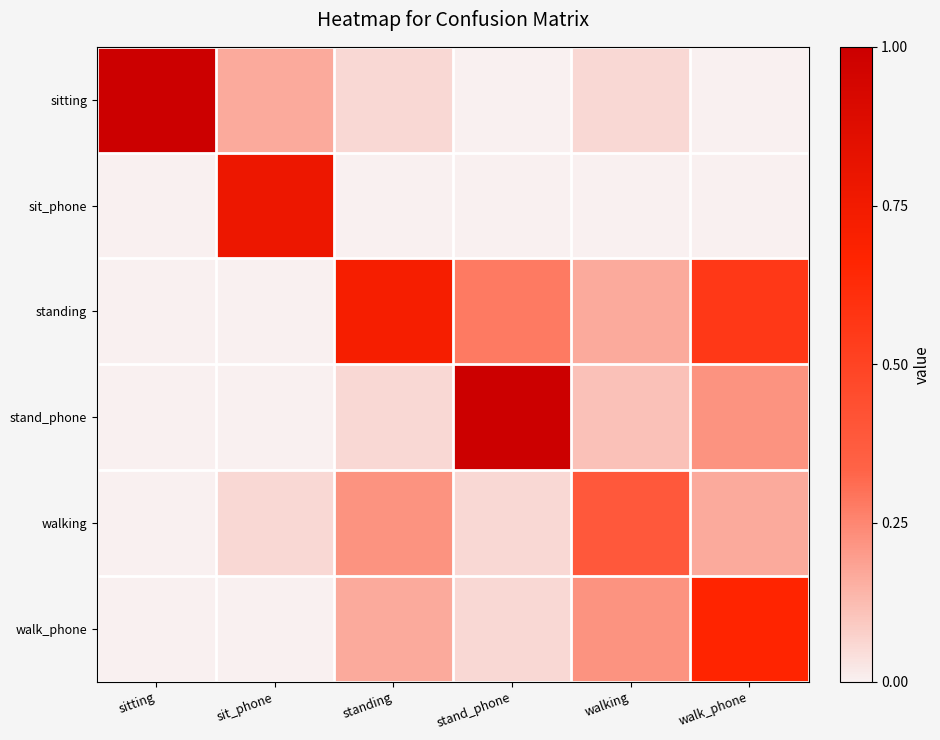

At standing, list the series in order from smallest to largest.

sit_phone, sitting, stand_phone, walk_phone, walking, standing